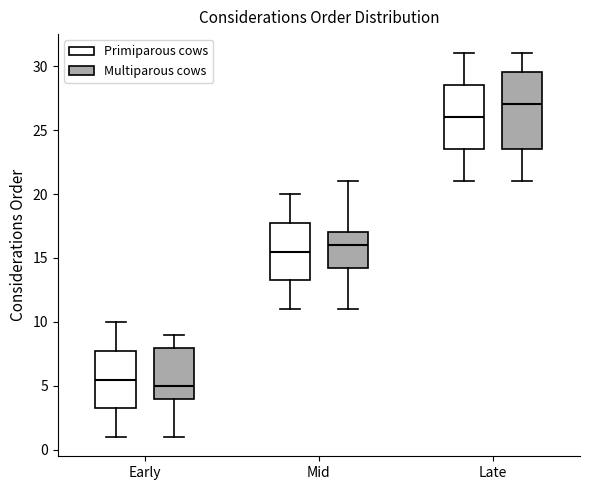

Which box has the highest median line?

Late (Multiparous cows)